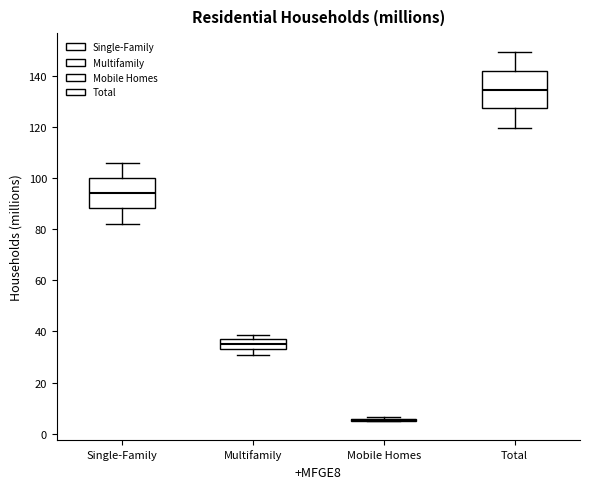

Comparing the boxes themselves (not the whiskers), which one is the tallest?

Total